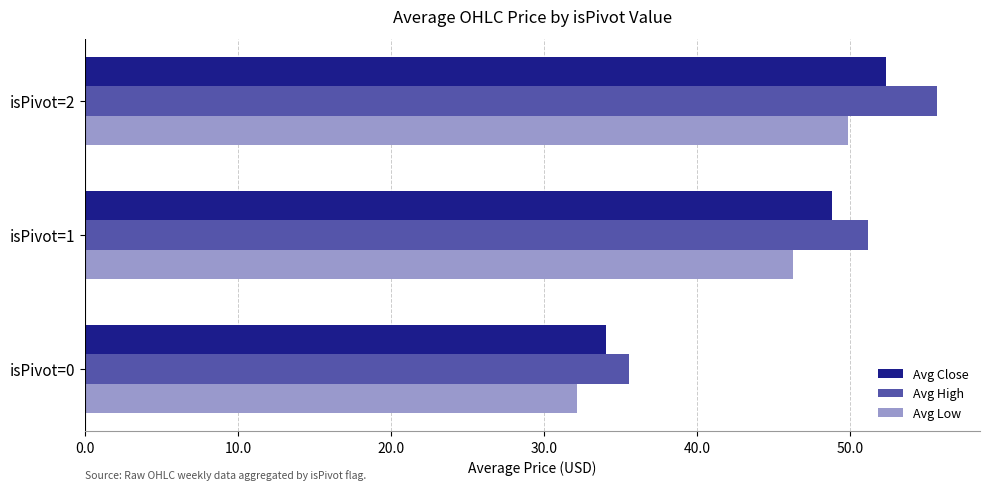

List the labels in order of Avg Close value, smallest first.

isPivot=0, isPivot=1, isPivot=2